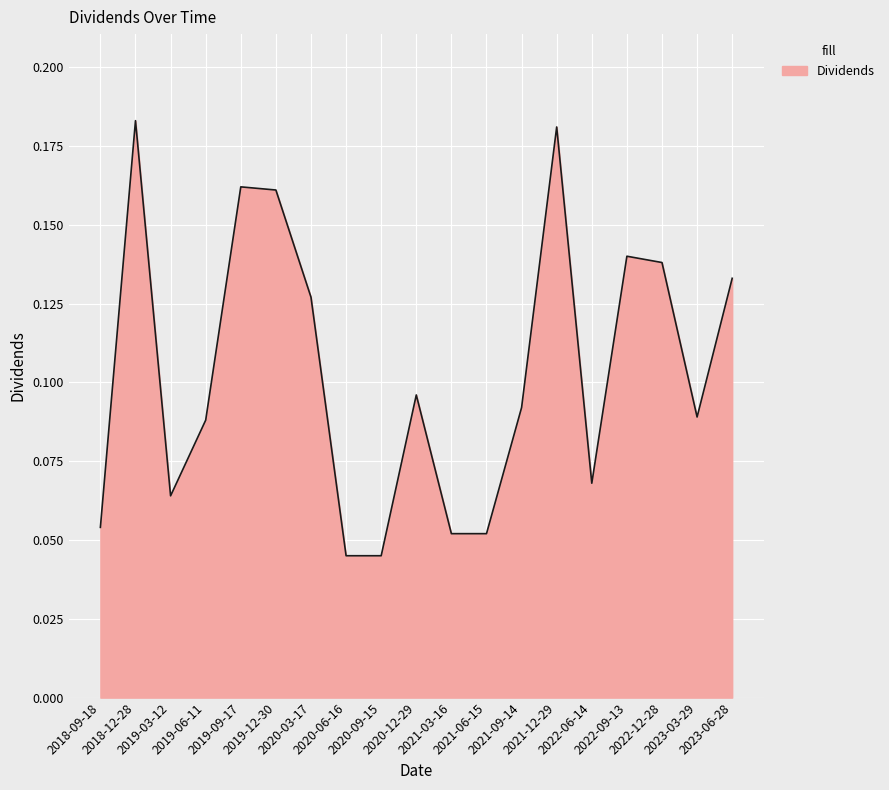

The chart shows a value of 0.0 at 2020-06-16. True or false?

False